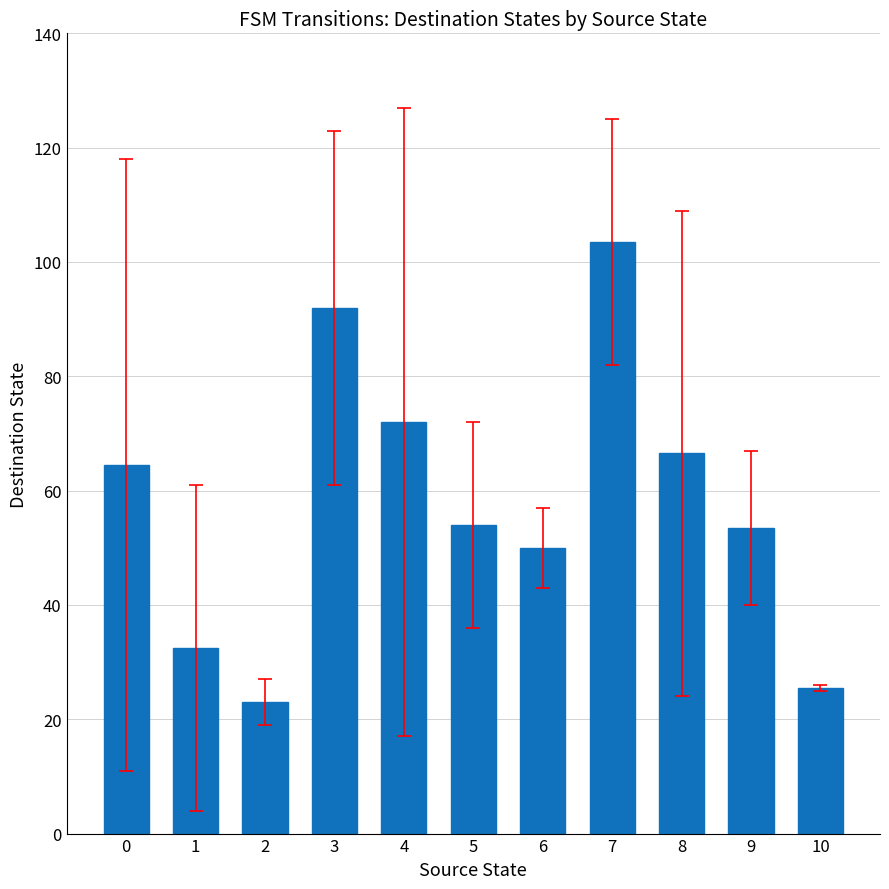

What is the difference between the maximum and minimum values?

80.5